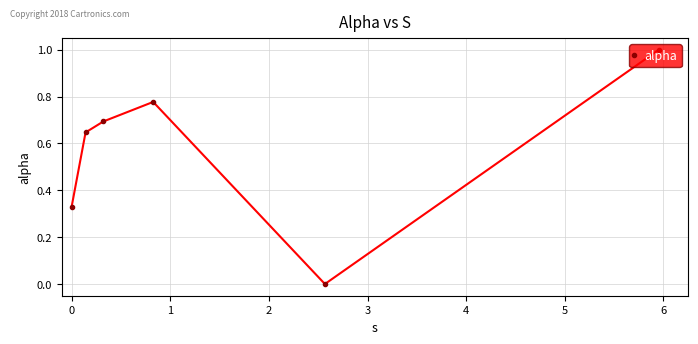

Count the values in the range 0 to 1.

6